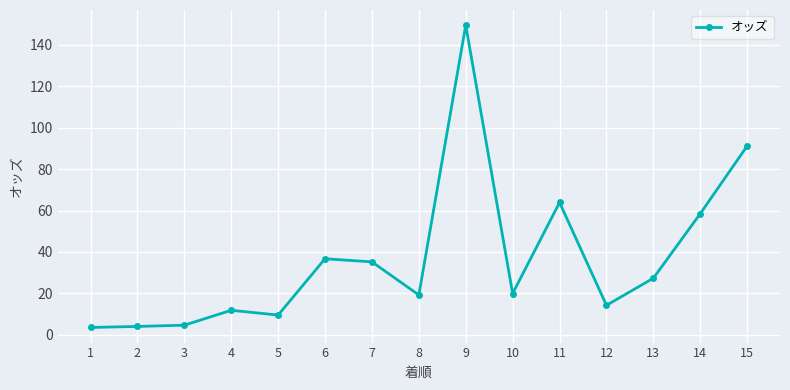

What is the value of the 4th point from the left?

11.8